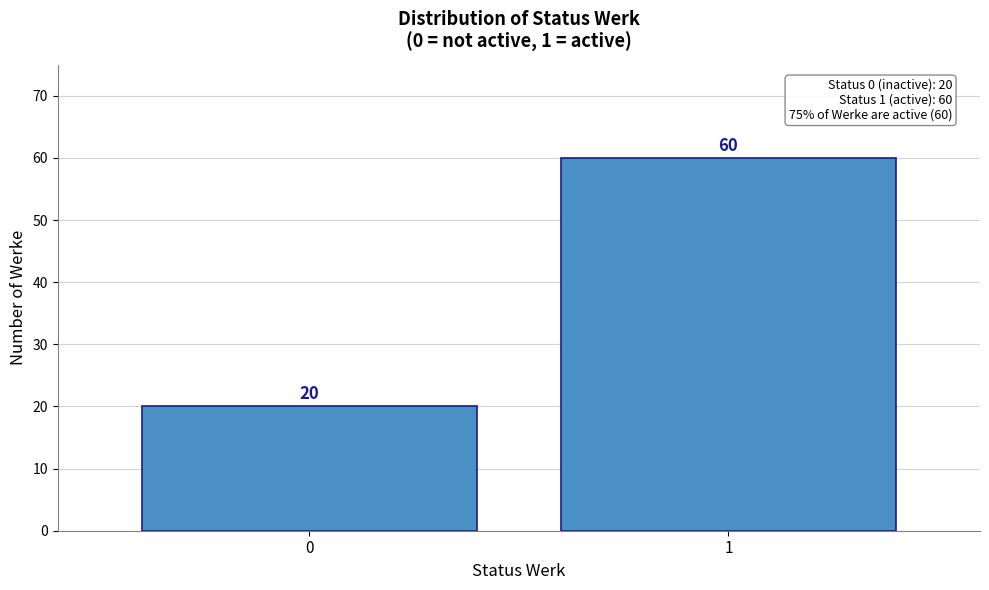

Reading right to left, extract all data points from this chart.

60	20